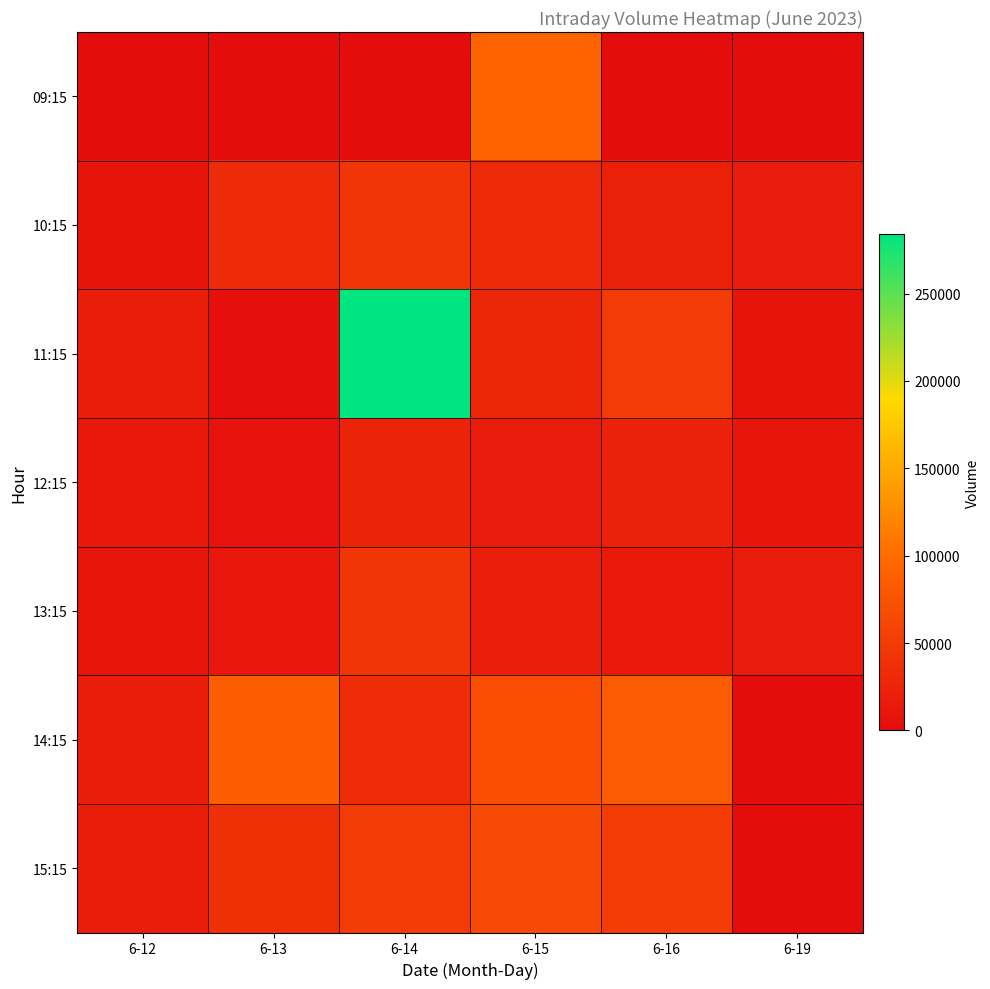

Rank the series at 6-14 from highest to lowest value.

11:15, 15:15, 13:15, 10:15, 14:15, 12:15, 09:15